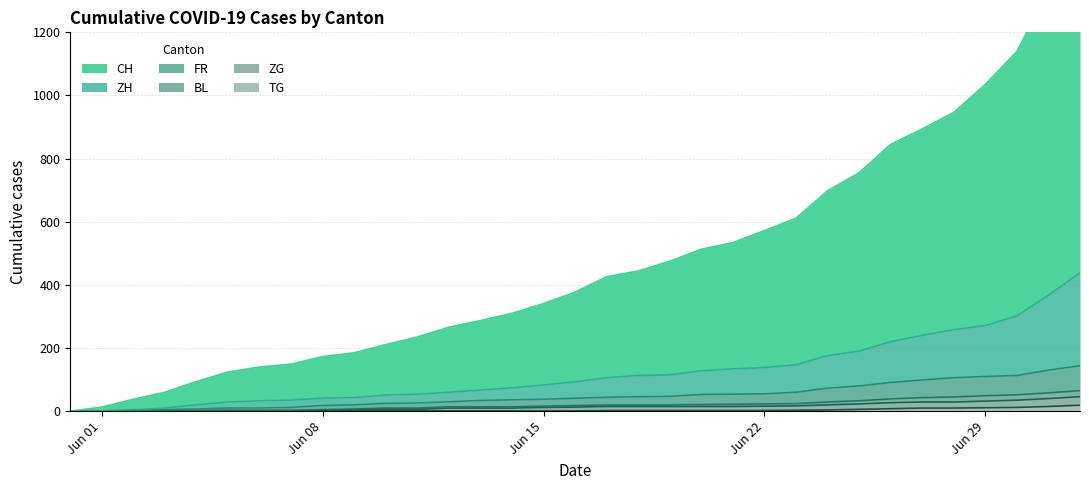

What is the approximate value of ZH at 2020-06-23, to the nearest 5?

145